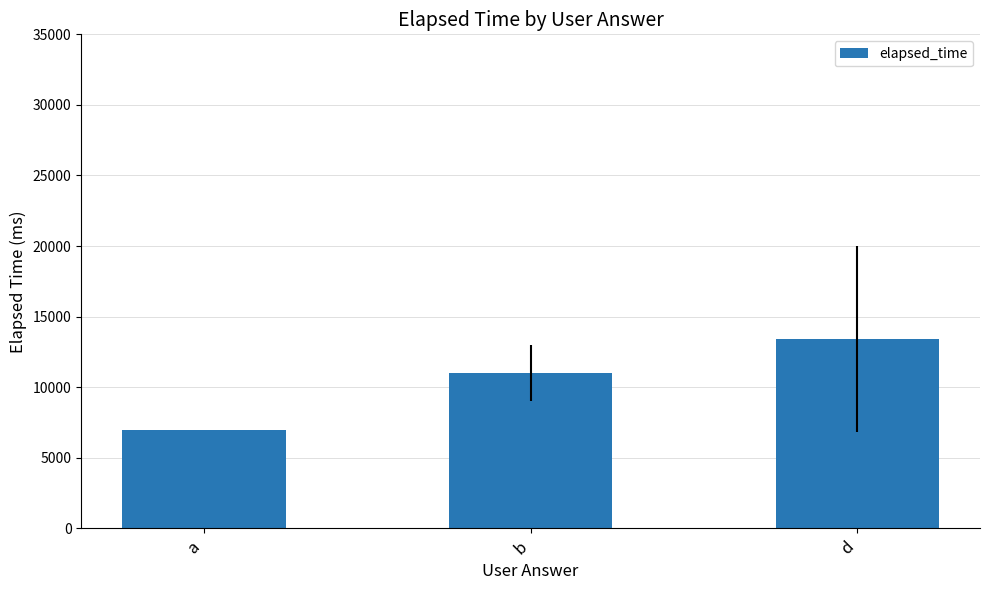

What is the greatest value displayed?

13400